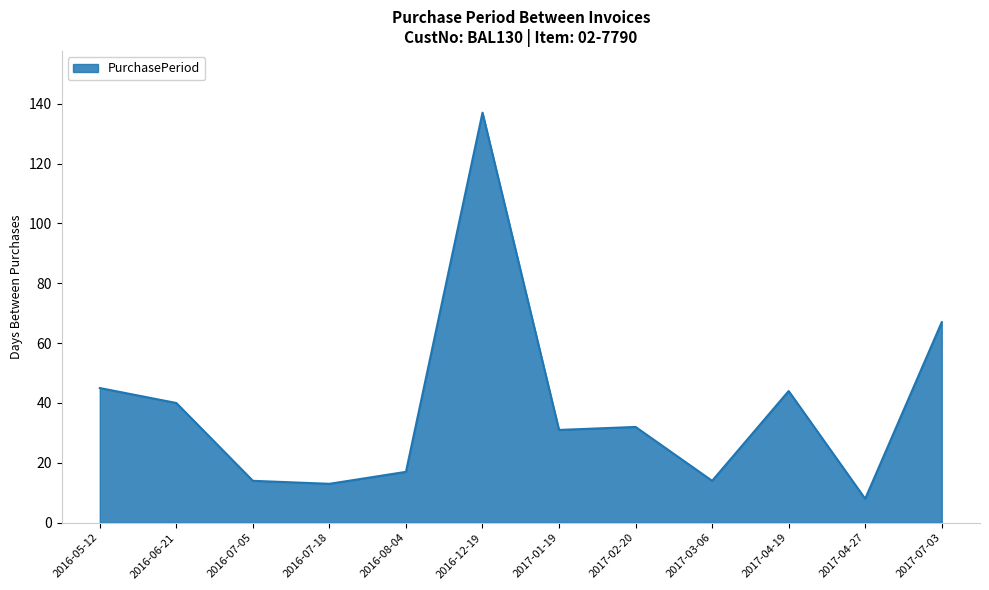

What is the minimum value shown in the chart?

8